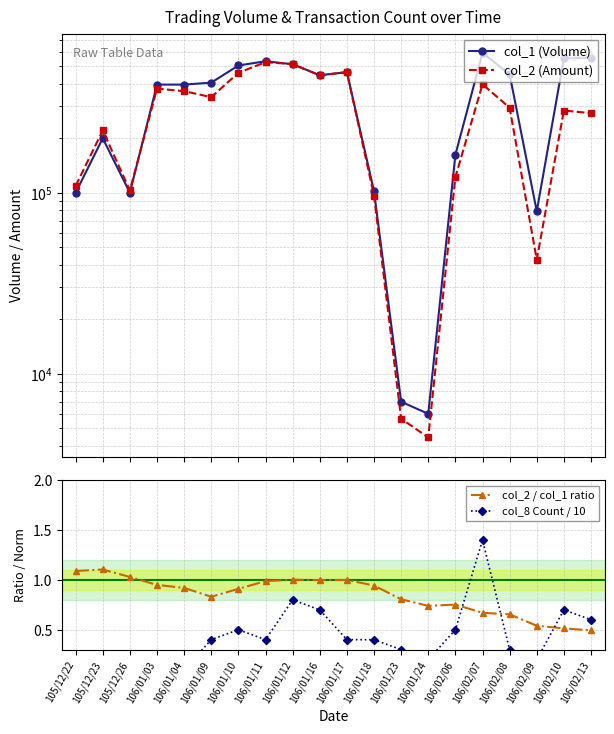

What is the sum of the col_8 Count / 10 values at 106/01/03 and 105/12/22?

0.3